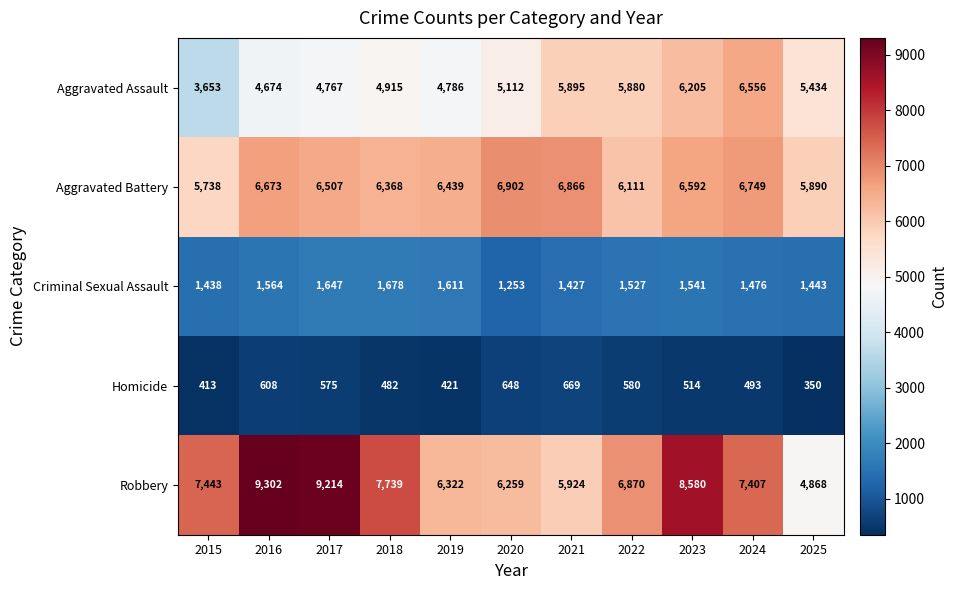

List the series in order of their peak value, highest first.

Robbery, Aggravated Battery, Aggravated Assault, Criminal Sexual Assault, Homicide